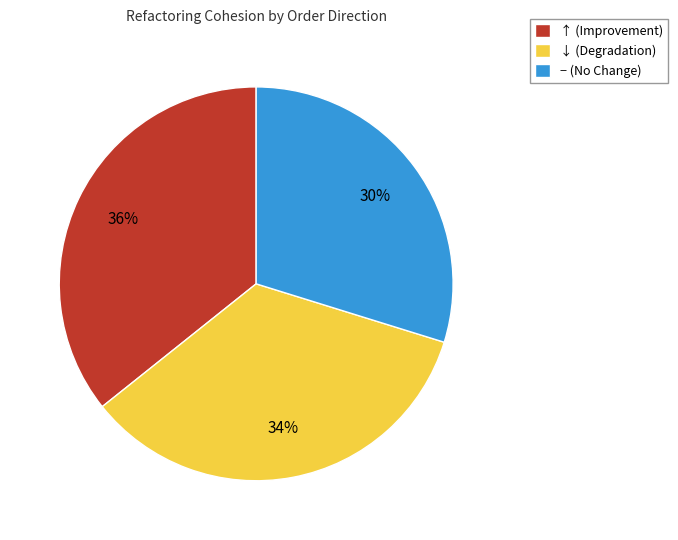

The ↑ (Improvement) slice represents 36% of the pie. True or false?

True